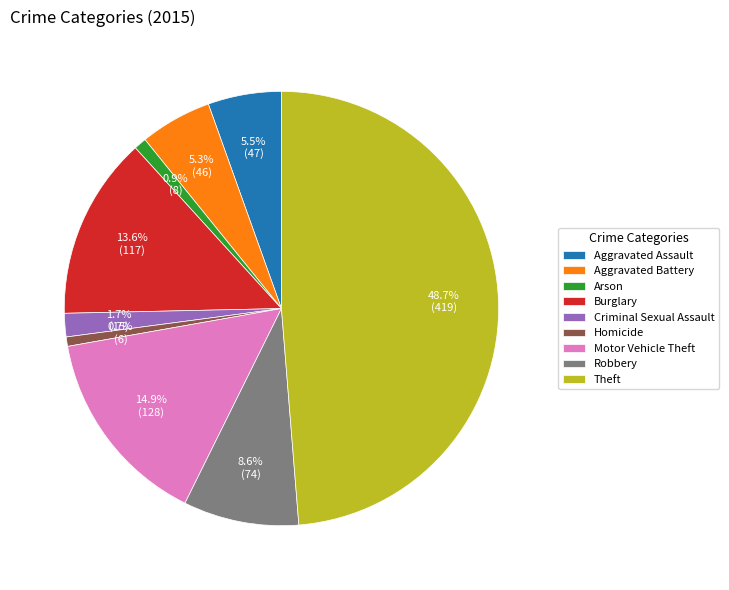

Count the number of slices in the pie.

9